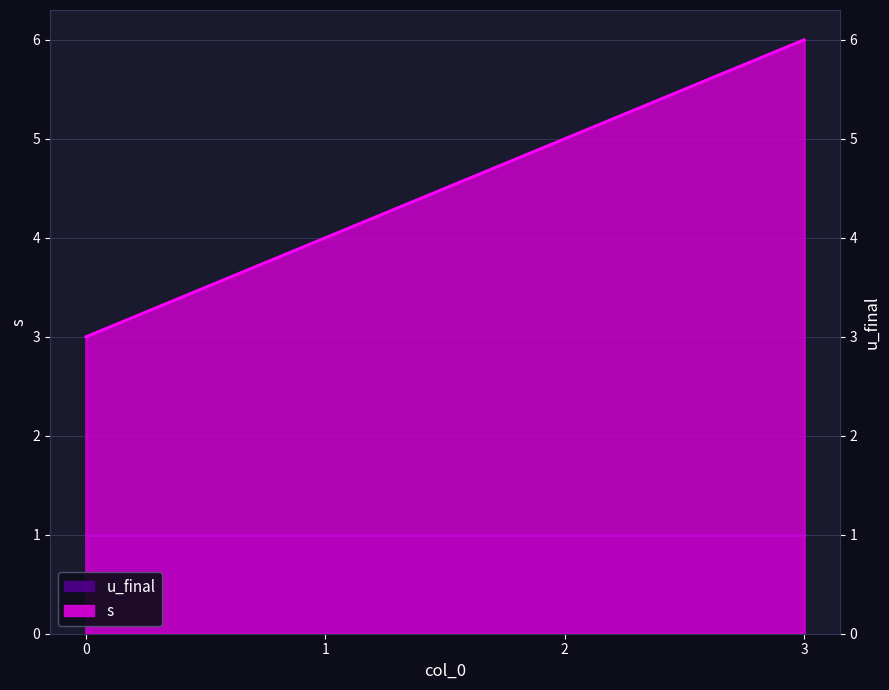

True or false: the data has more than 1 interior local peaks.

False